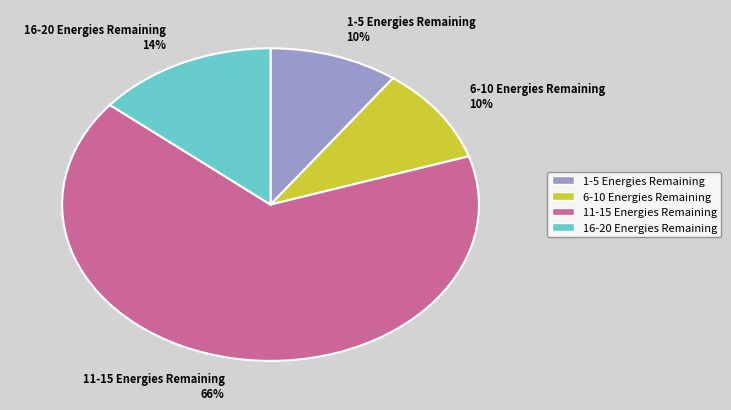

Do 16-20 Energies Remaining and 6-10 Energies Remaining together represent more than half of the pie?

No